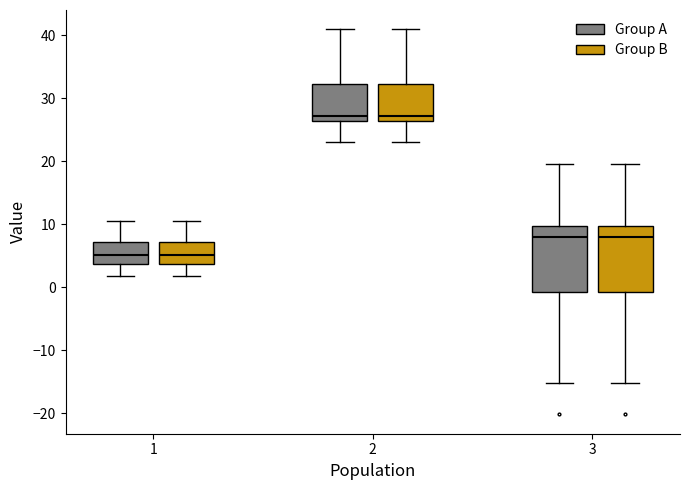

Reading left to right, read every box against the y-axis: the position of its median line, the range the box covers, and the ends of its whiskers. The values are not printed on the chart, so give them approximately, as read against the axis.

1 (Group A): median 5, box 4 to 7, whiskers 2 to 11
1 (Group B): median 5, box 4 to 7, whiskers 2 to 11
2 (Group A): median 27, box 26 to 32, whiskers 23 to 41
2 (Group B): median 27, box 26 to 32, whiskers 23 to 41
3 (Group A): median 8, box -1 to 10, whiskers -15 to 20
3 (Group B): median 8, box -1 to 10, whiskers -15 to 20